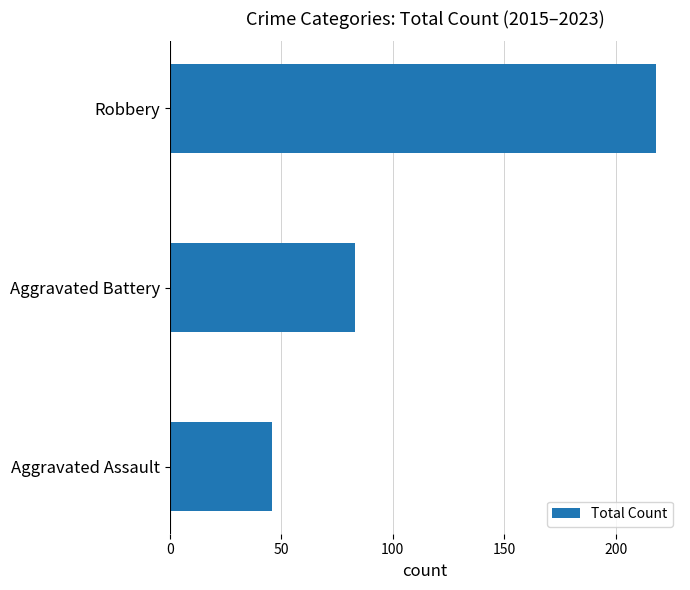

Which label corresponds to the largest value in the chart?

Robbery